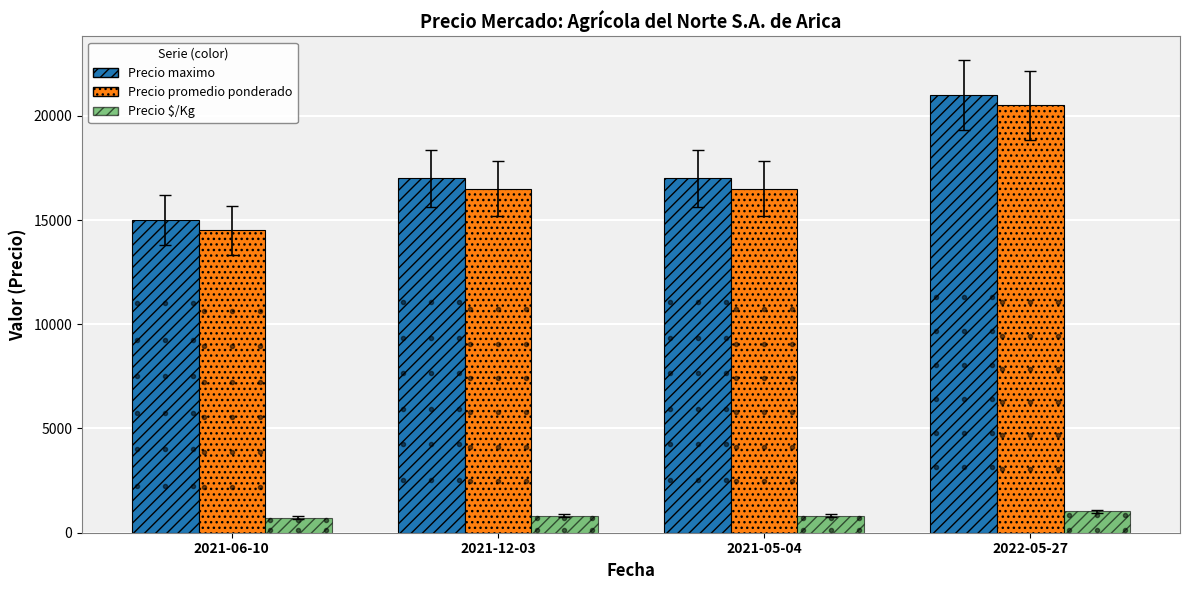

Rank the series at 2022-05-27 from lowest to highest value.

Precio $/Kg, Precio promedio ponderado, Precio maximo